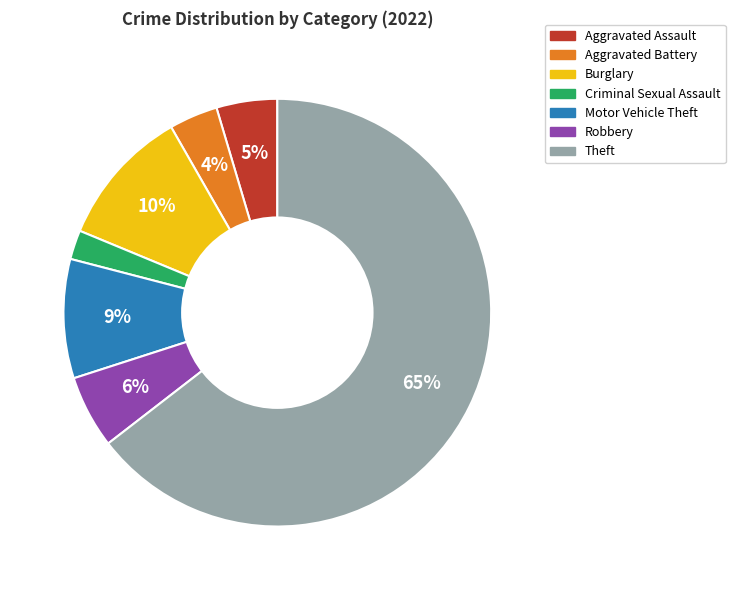

Which category has the biggest portion of the pie?

Theft